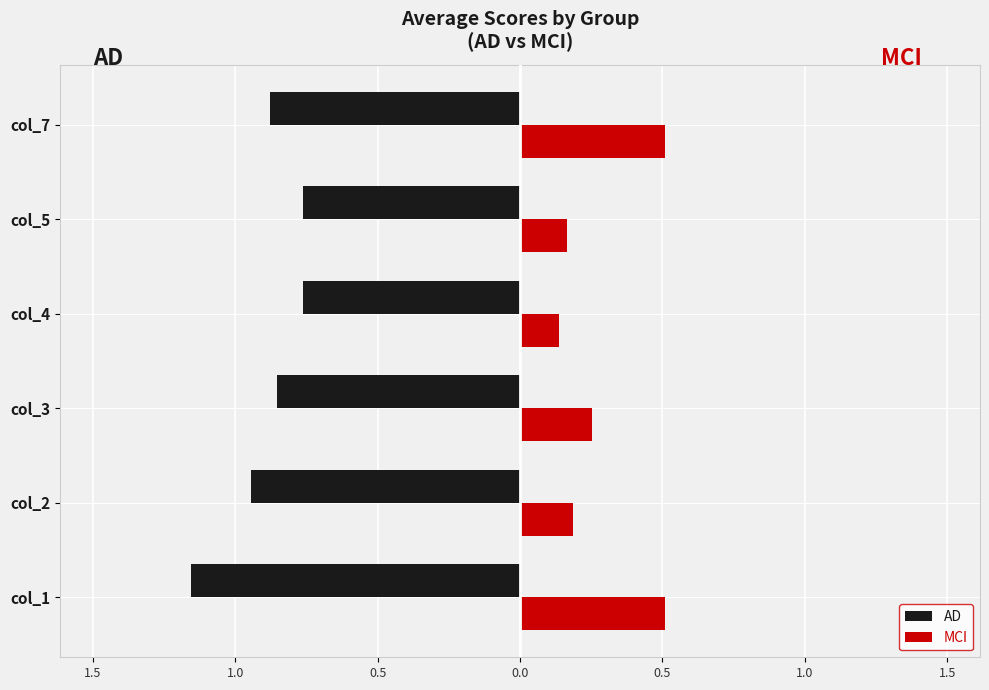

Reading left to right, list all the values displayed in this chart.

AD: -1.2	-1.0	-0.9	-0.8	-0.8	-0.9
MCI: 0.5	0.2	0.3	0.1	0.2	0.5